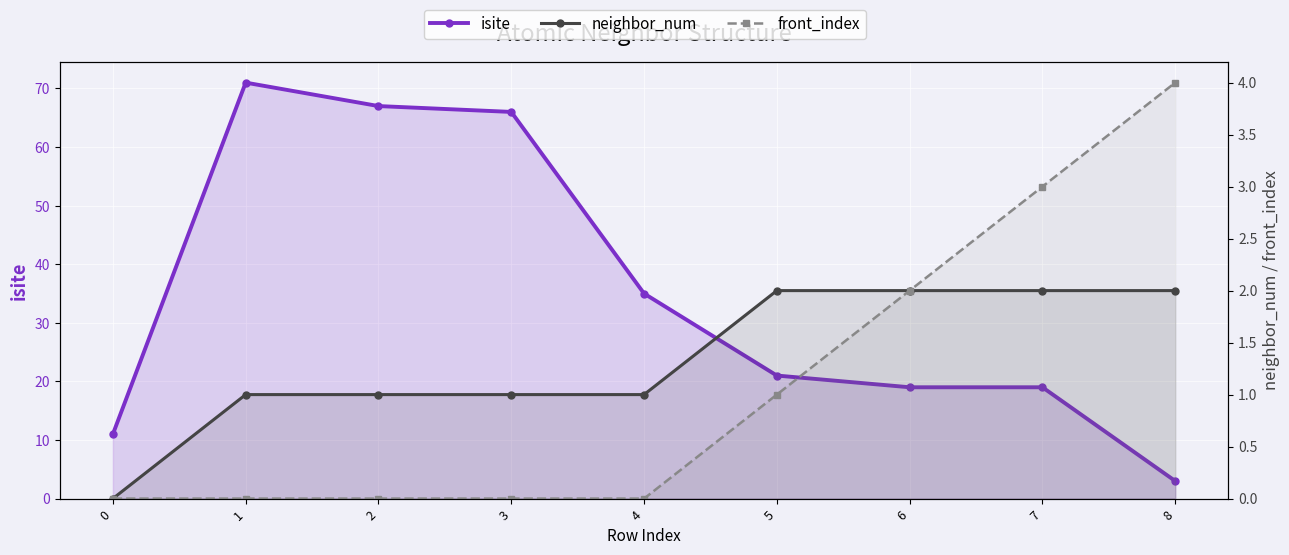

What is the difference between the maximum and second lowest values in the isite series?

60